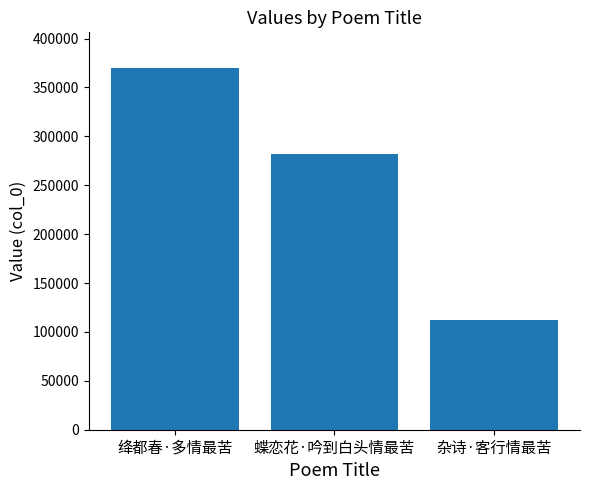

At which label does the data first exceed 281488?

绛都春·多情最苦